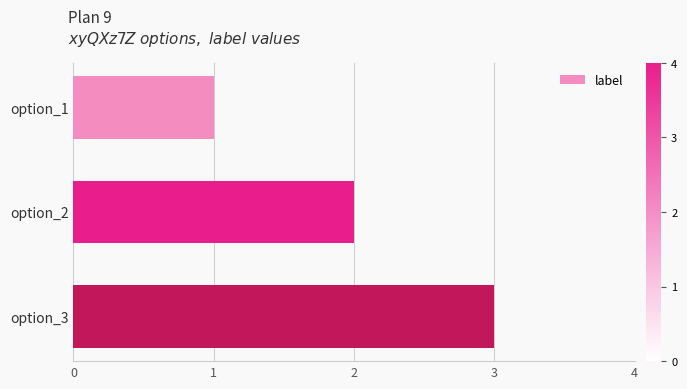

List the labels in order of value, smallest first.

option_1, option_2, option_3